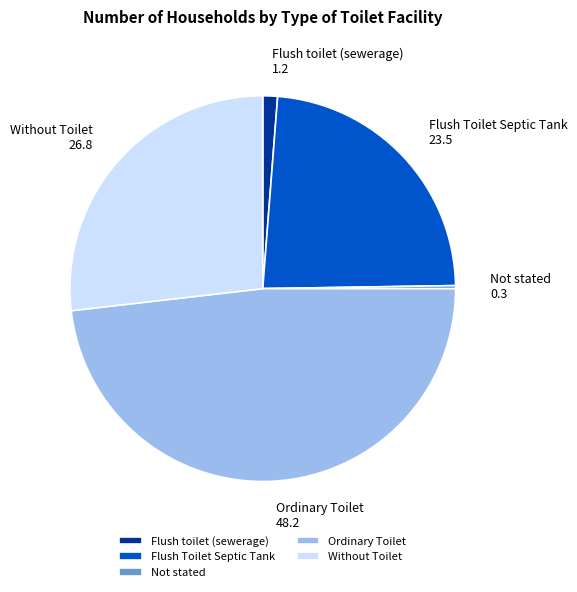

True or false: Flush Toilet Septic Tank accounts for 24% of the total.

True